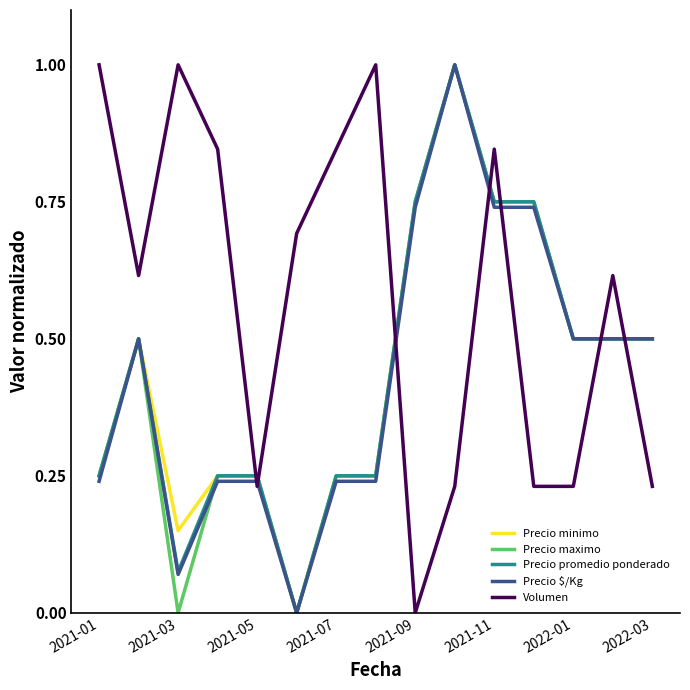

Which series has the largest total across all categories?

Volumen